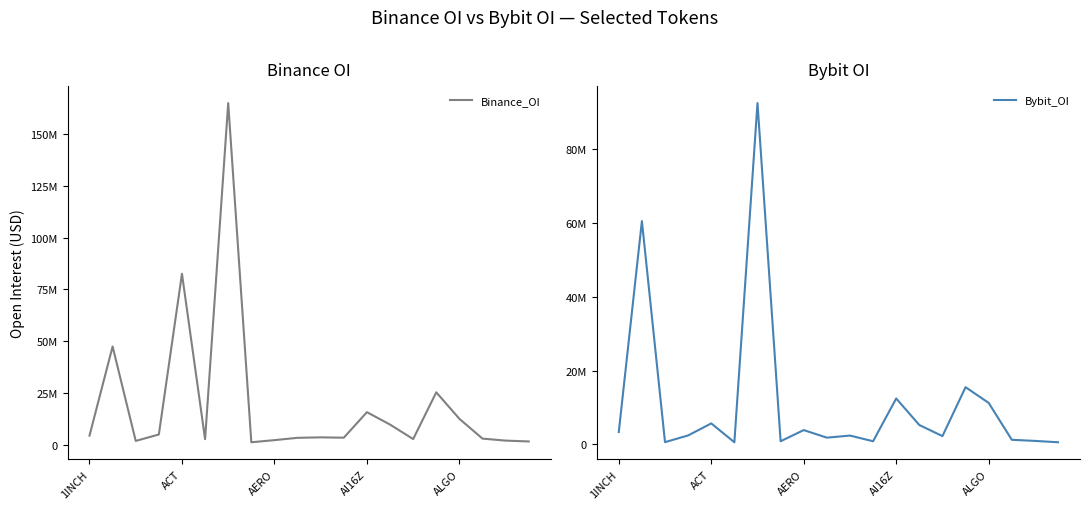

Which category has the highest value across all series?

6